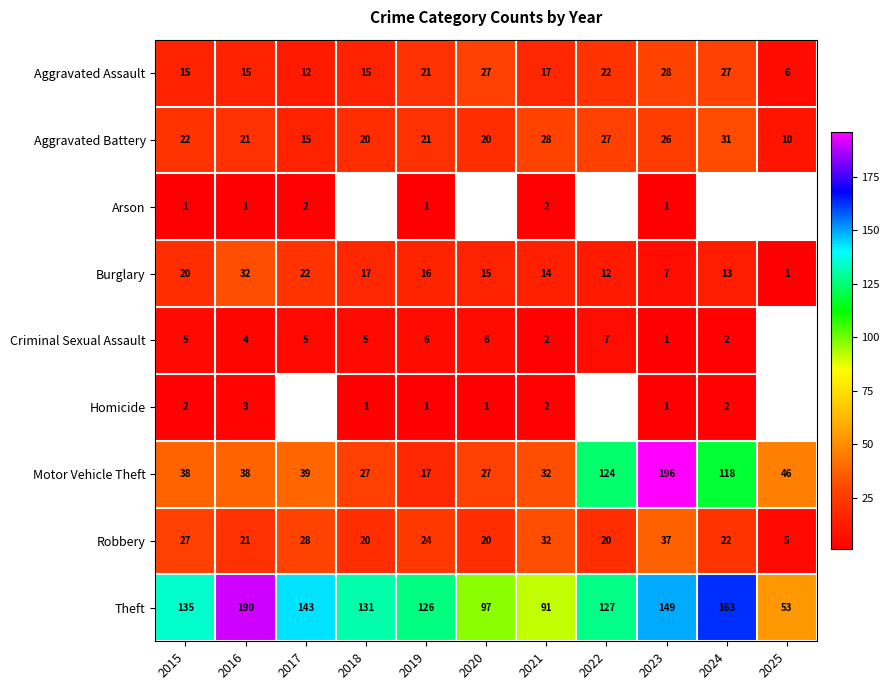

What is the minimum value for Criminal Sexual Assault?

1.0